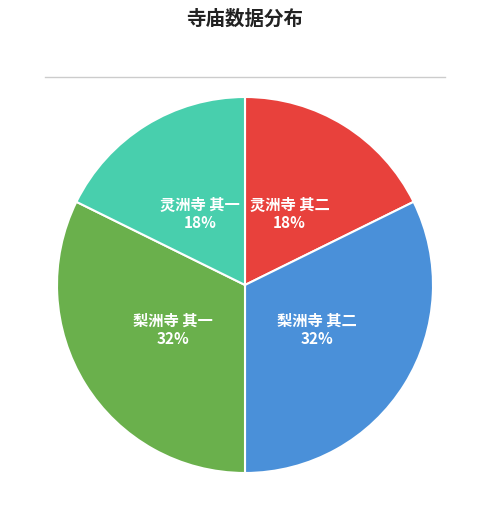

Approximately how many times larger is the value at 梨洲寺 其二 compared to 灵洲寺 其二?

1.8